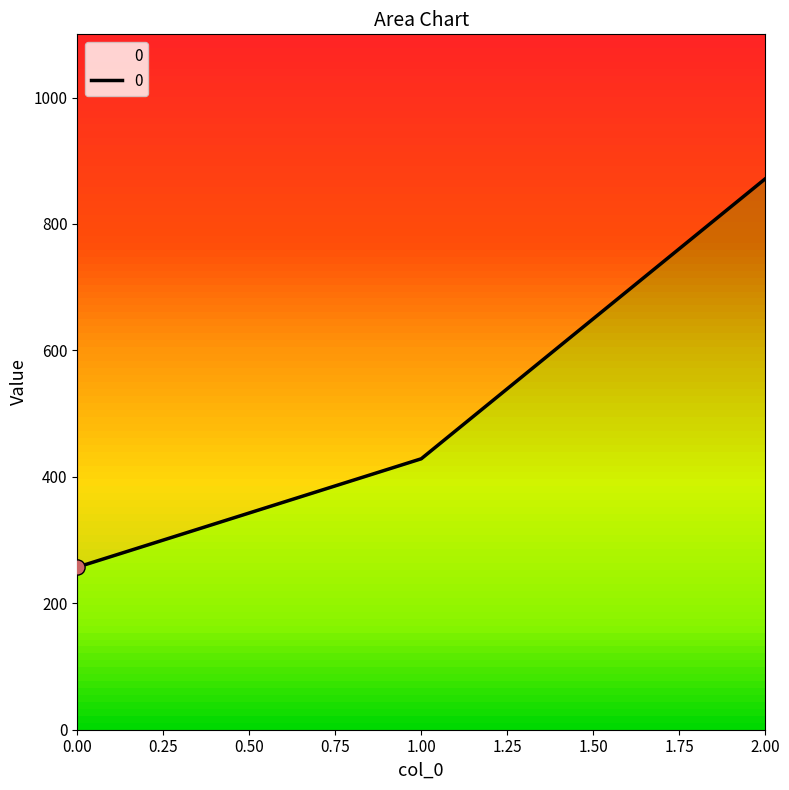

What is the change in value from 0 to 2?

+614.3